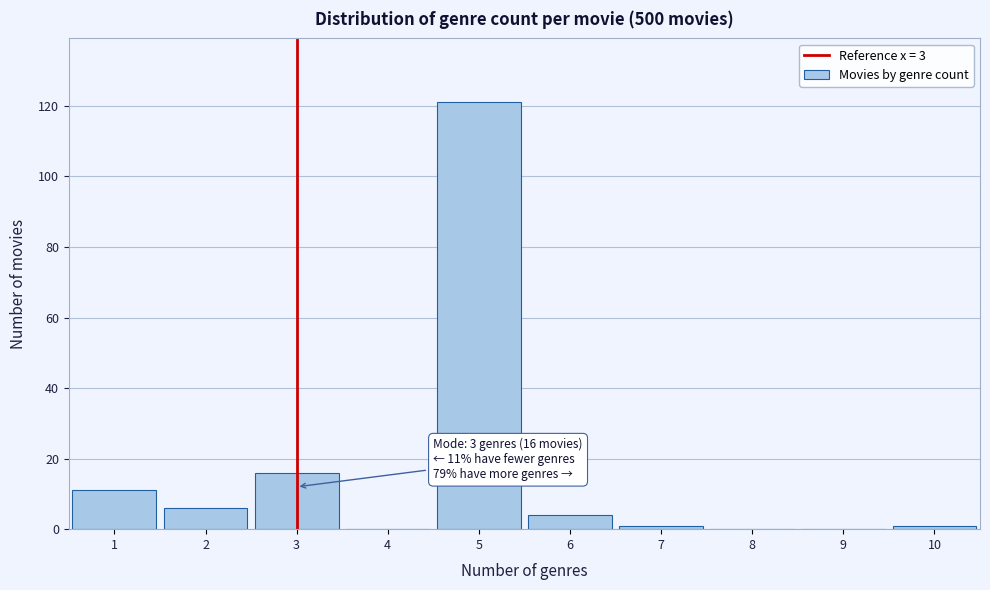

Which range on the x-axis has the tallest bar?

4.5 to 5.5